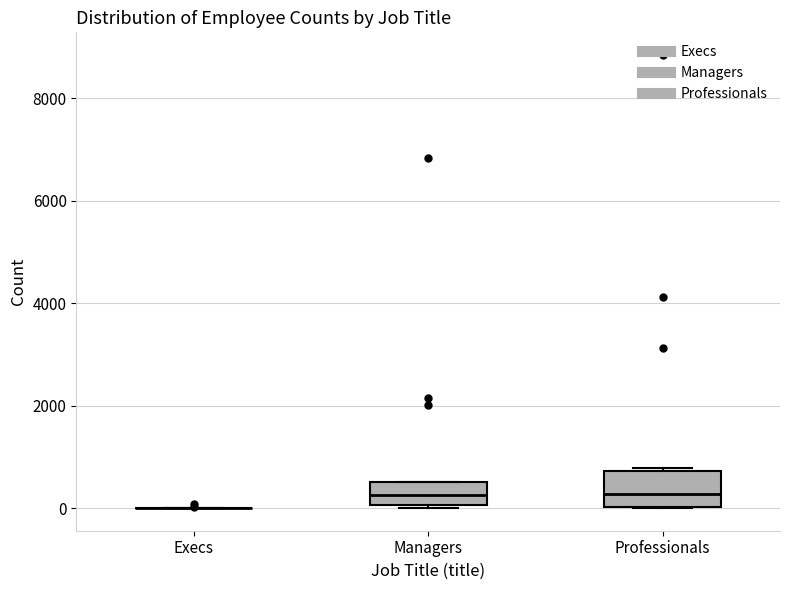

Comparing the boxes themselves (not the whiskers), which one is the tallest?

Professionals